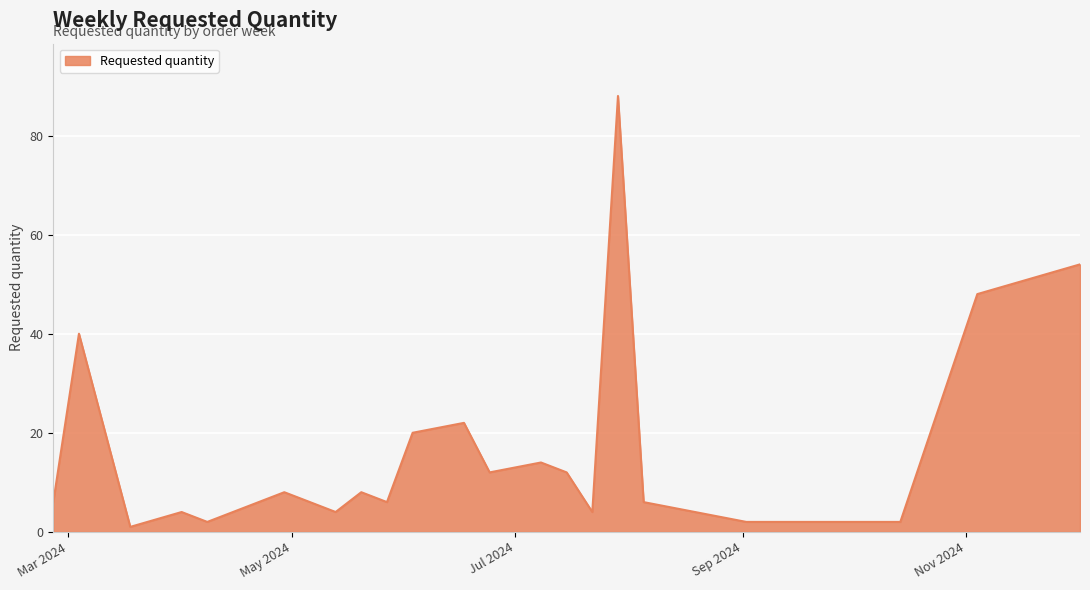

What is the greatest value displayed?

88